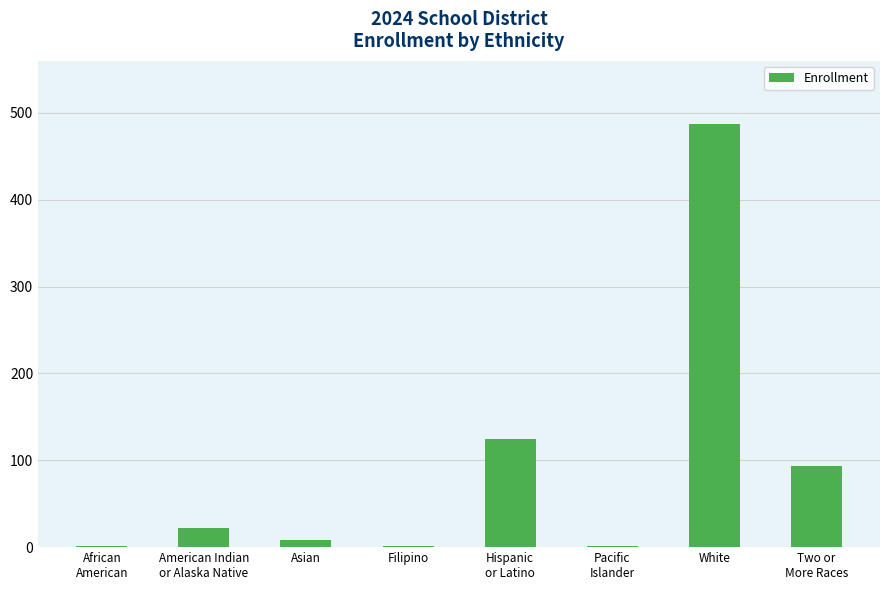

Is it true that the value at White is 123?

False